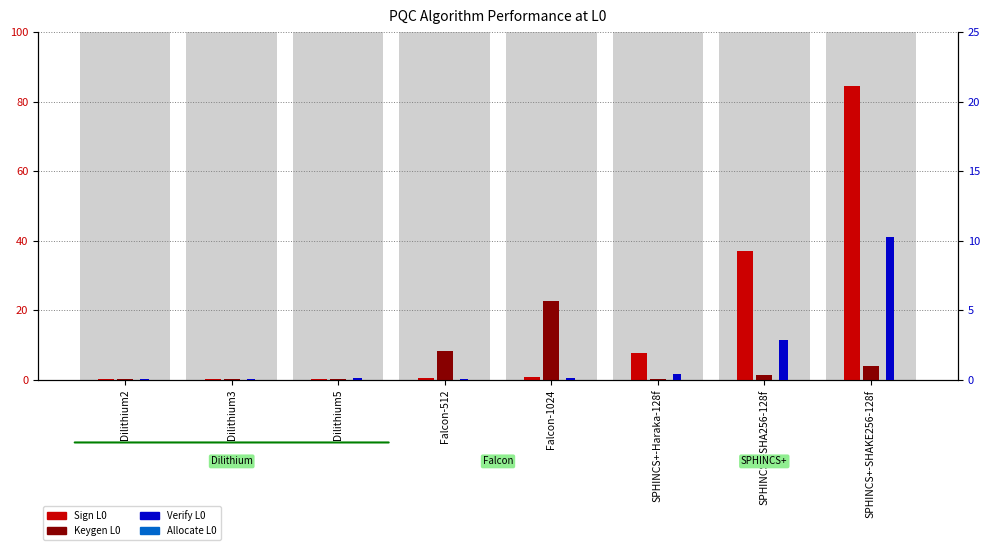

What position from the left is Falcon-512?

4